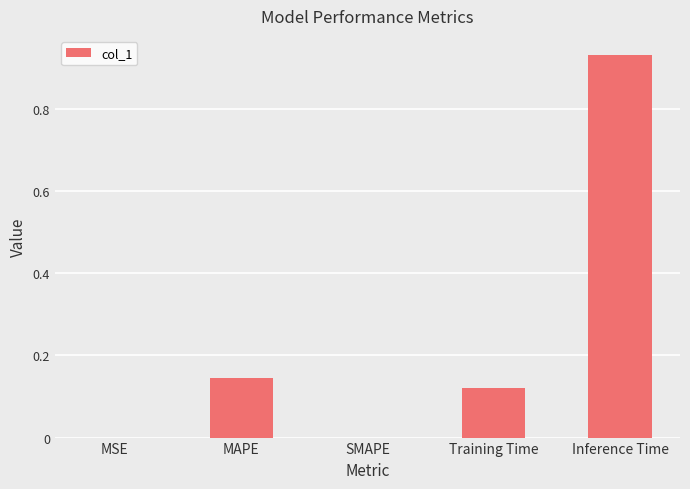

How many series are shown in this chart?

1